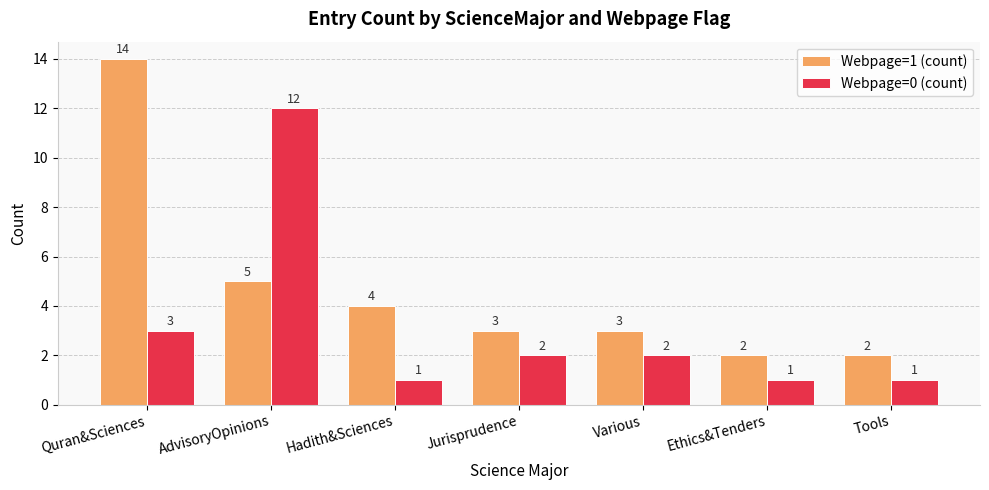

What is the highest value of the Webpage=0 (count) series?

12